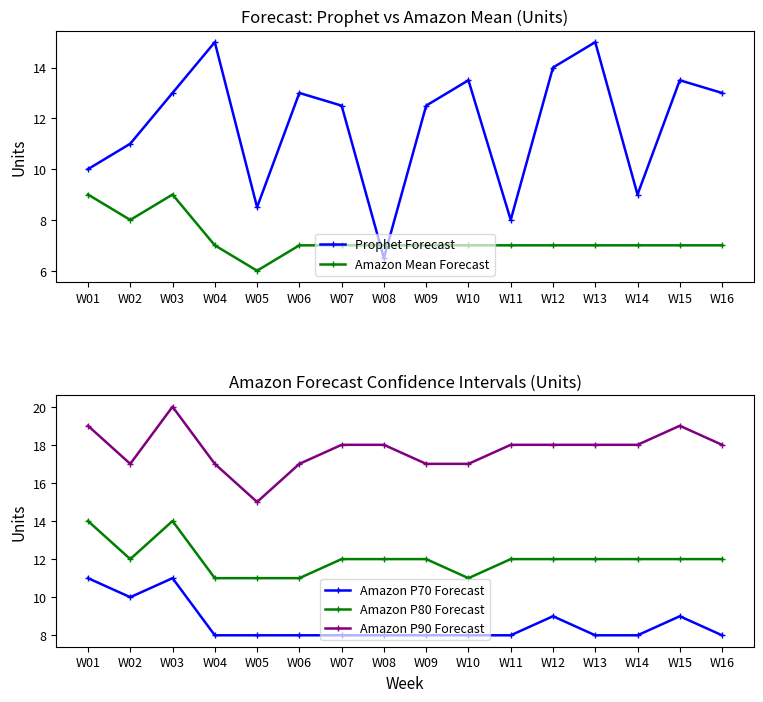

In Amazon P90 Forecast, how many points are higher than both neighbors (excluding endpoints)?

2